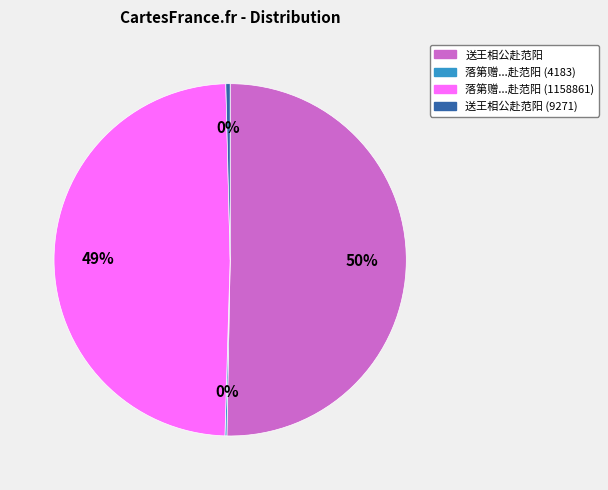

To the nearest percent, what is the average slice percentage?

25%